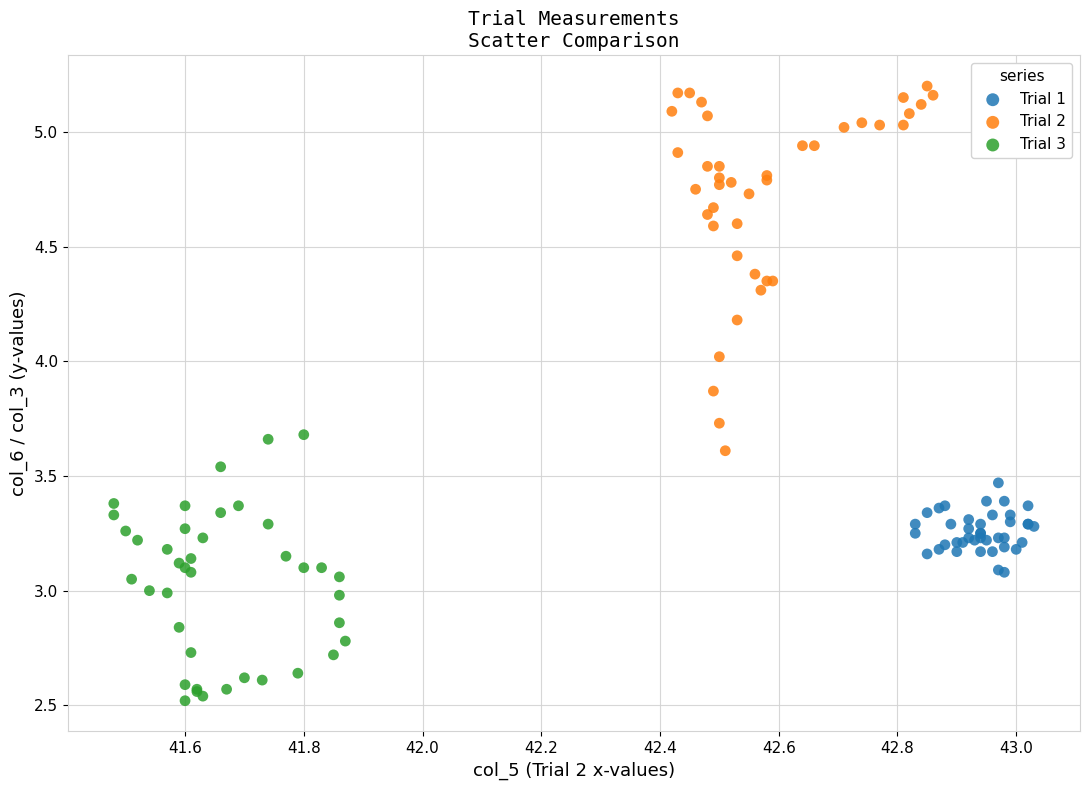

Which series has the widest spread of Y values?

Trial 2